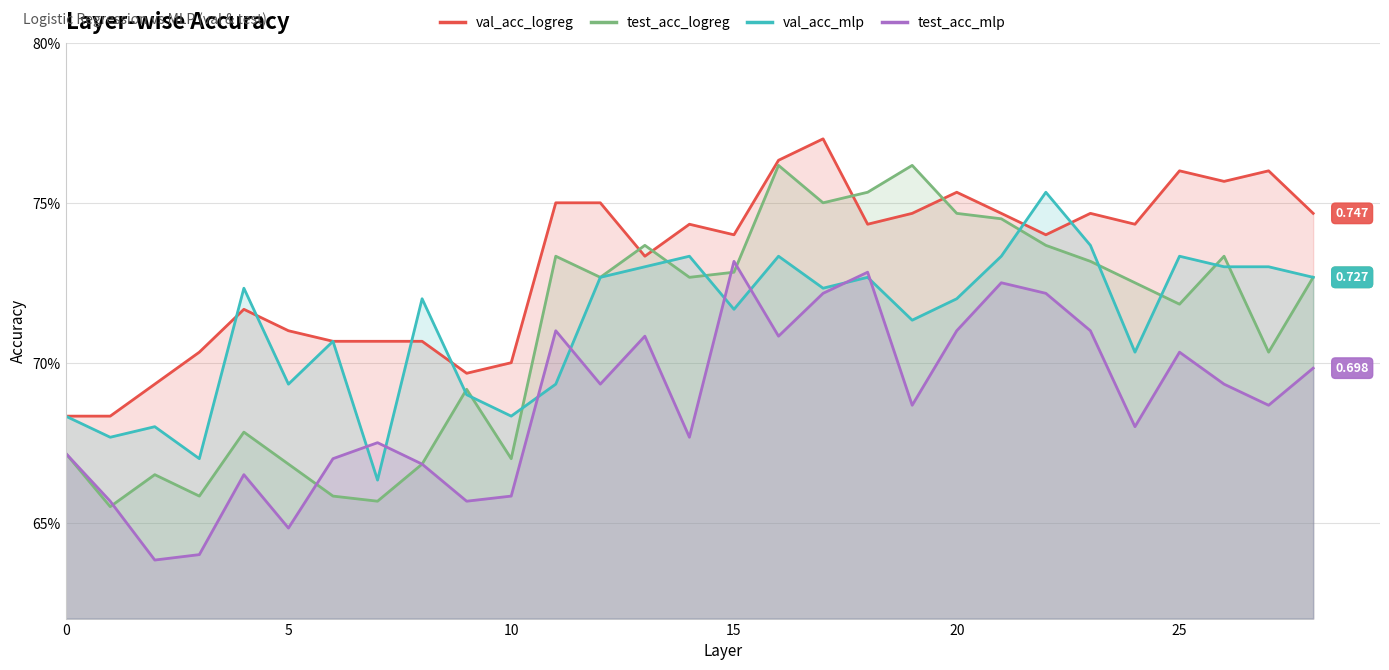

The val_acc_logreg series shows 0.2 at 8. True or false?

False